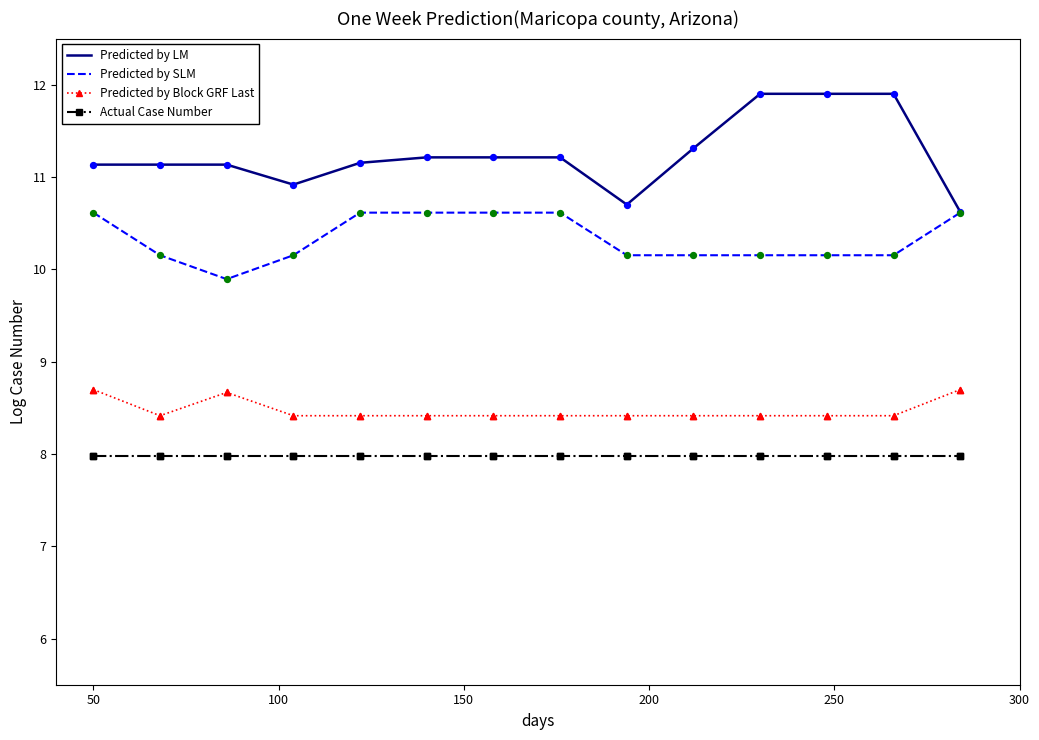

At how many categories does at least one series exceed 9?

14